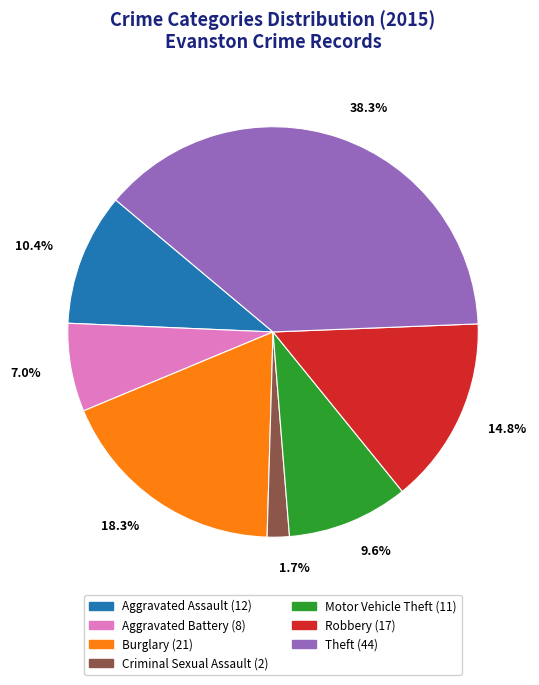

Is there any slice that represents more than half of the pie?

No